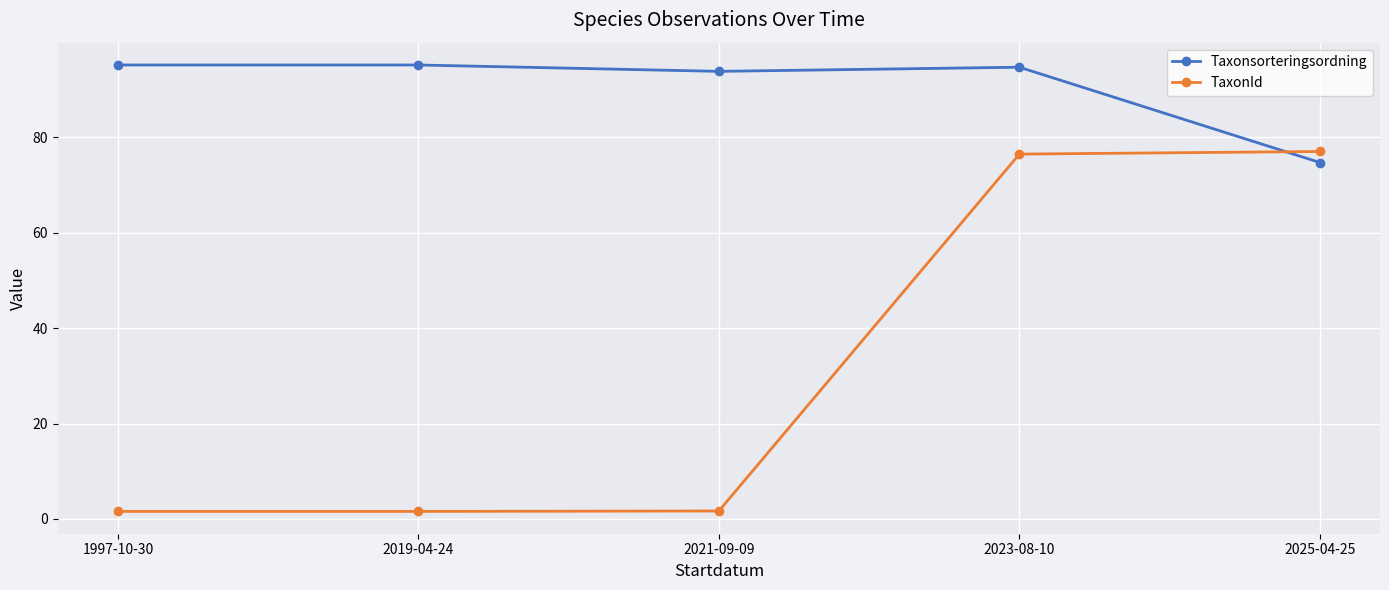

What is the sum of all Taxonsorteringsordning values?

453.5